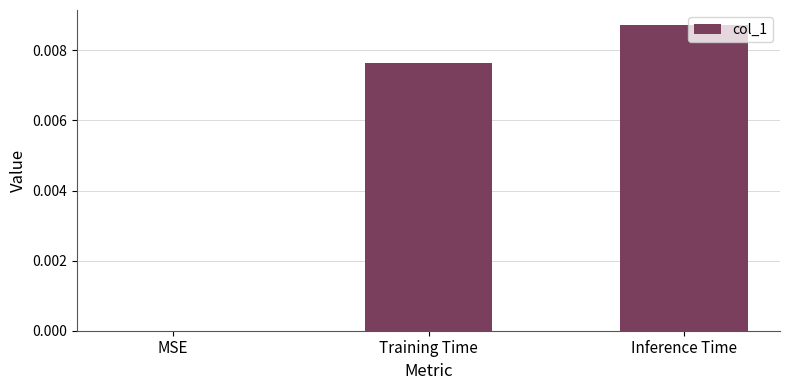

True or false: the data shows 0.0 at Inference Time.

True